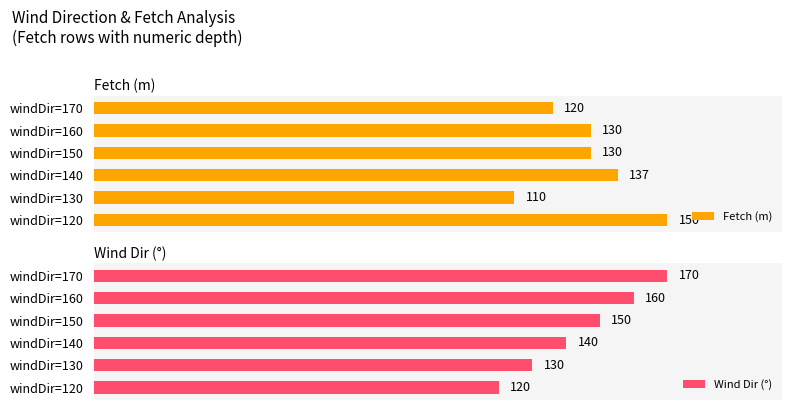

Reading right to left, list all the values displayed in this chart.

Fetch (m): 120	130	130	137	110	150
Wind Dir (°): 170	160	150	140	130	120